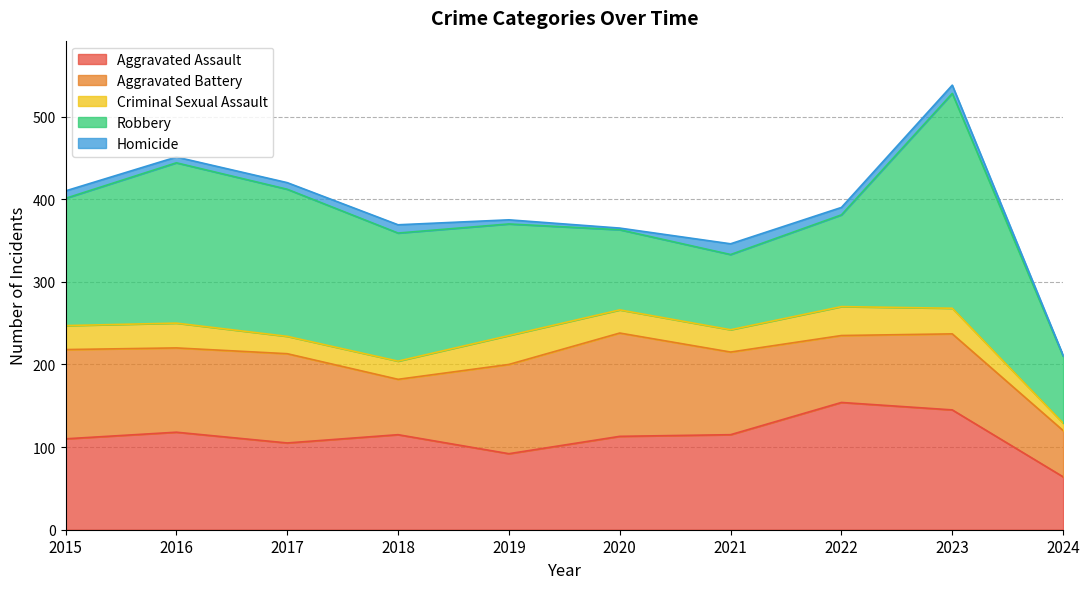

What is the smallest value displayed?

1